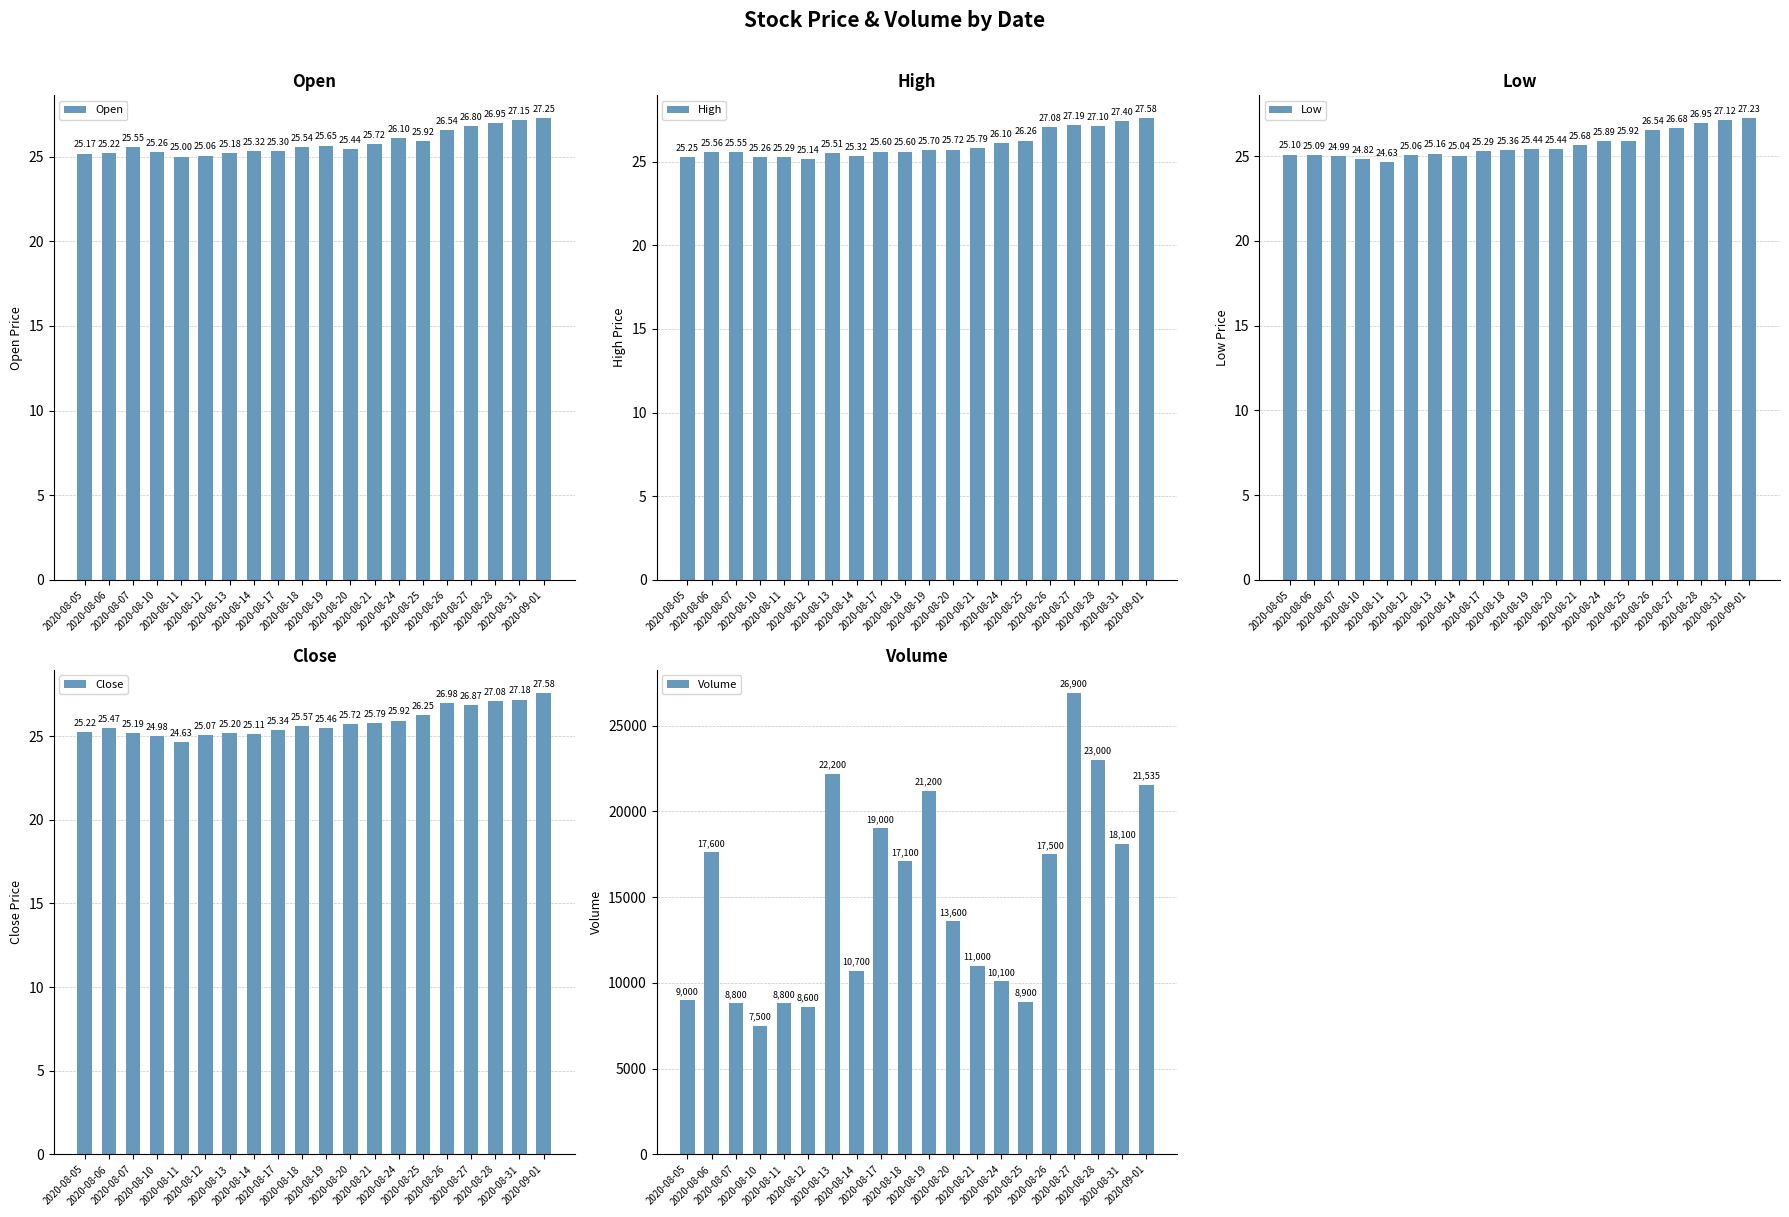

Reading right to left, list all the values displayed in this chart.

Open: 27.2	27.1	26.9	26.8	26.5	25.9	26.1	25.7	25.4	25.6	25.5	25.3	25.3	25.2	25.1	25.0	25.3	25.6	25.2	25.2
High: 27.6	27.4	27.1	27.2	27.1	26.3	26.1	25.8	25.7	25.7	25.6	25.6	25.3	25.5	25.1	25.3	25.3	25.6	25.6	25.2
Low: 27.2	27.1	26.9	26.7	26.5	25.9	25.9	25.7	25.4	25.4	25.4	25.3	25.0	25.2	25.1	24.6	24.8	25.0	25.1	25.1
Close: 27.6	27.2	27.1	26.9	27.0	26.2	25.9	25.8	25.7	25.5	25.6	25.3	25.1	25.2	25.1	24.6	25.0	25.2	25.5	25.2
Volume: 21535.0	18100.0	23000.0	26900.0	17500.0	8900.0	10100.0	11000.0	13600.0	21200.0	17100.0	19000.0	10700.0	22200.0	8600.0	8800.0	7500.0	8800.0	17600.0	9000.0